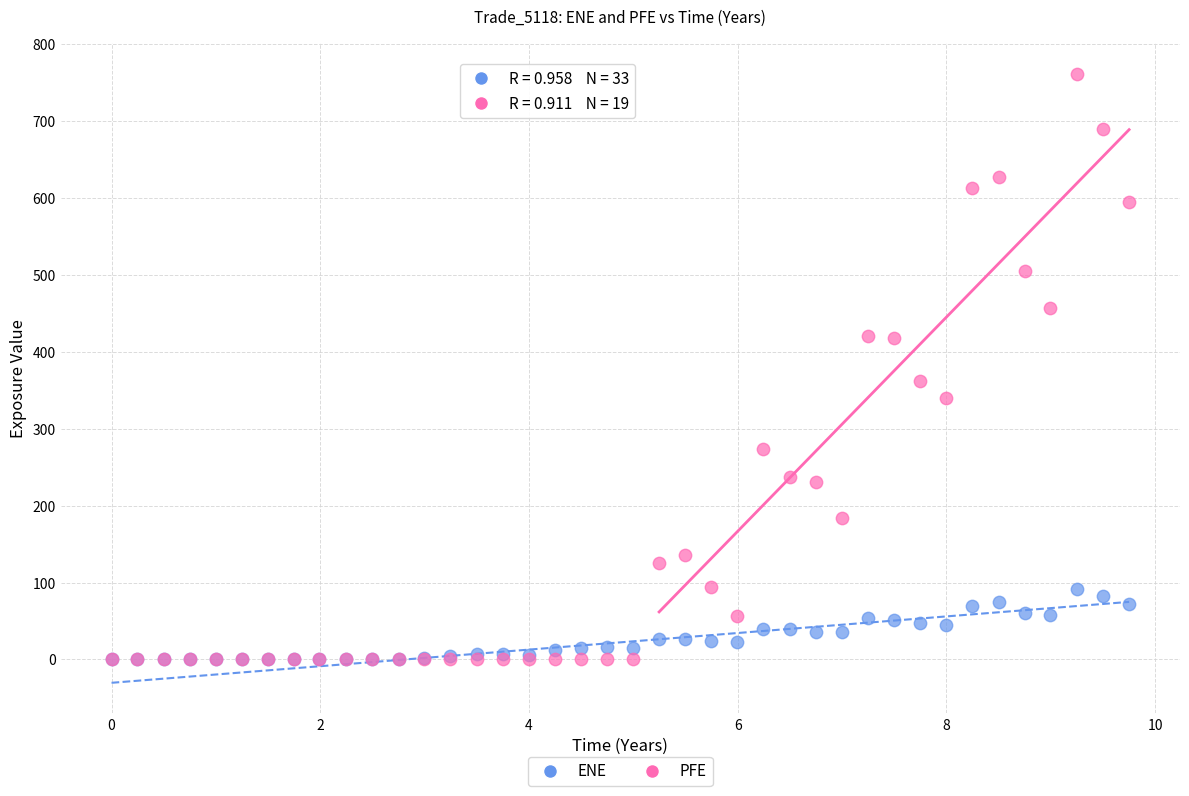

Across all series, what Y value is closest to 380?

362.6